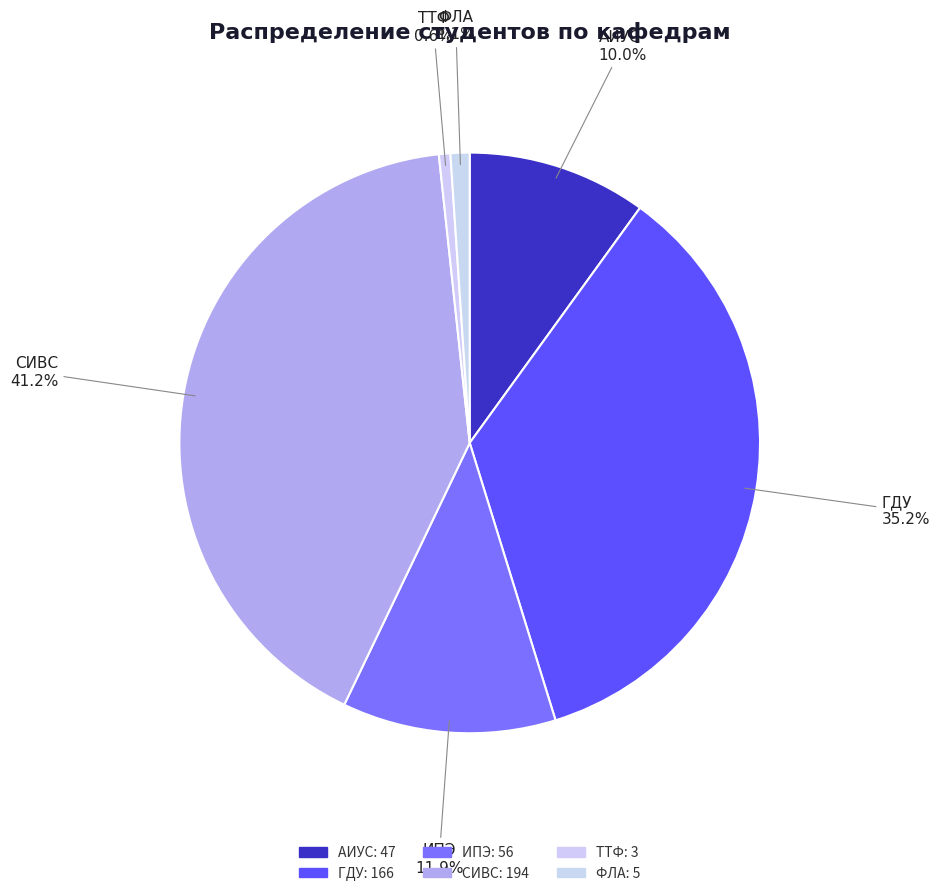

True or false: АИУС accounts for 10% of the total.

True